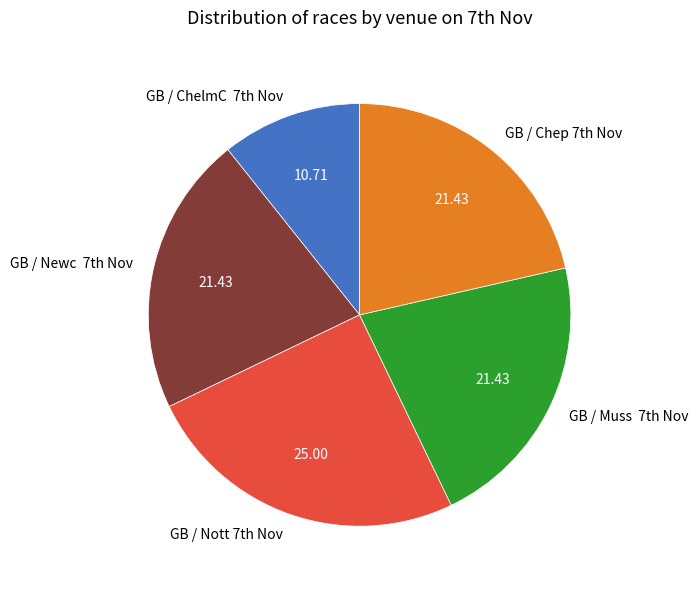

Which category has the smallest portion of the pie?

GB / ChelmC 7th Nov